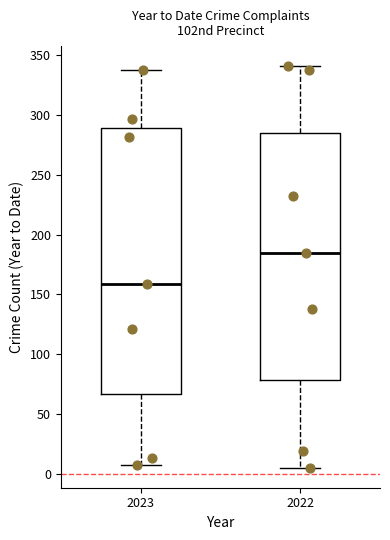

Which box has the lowest median line?

2023